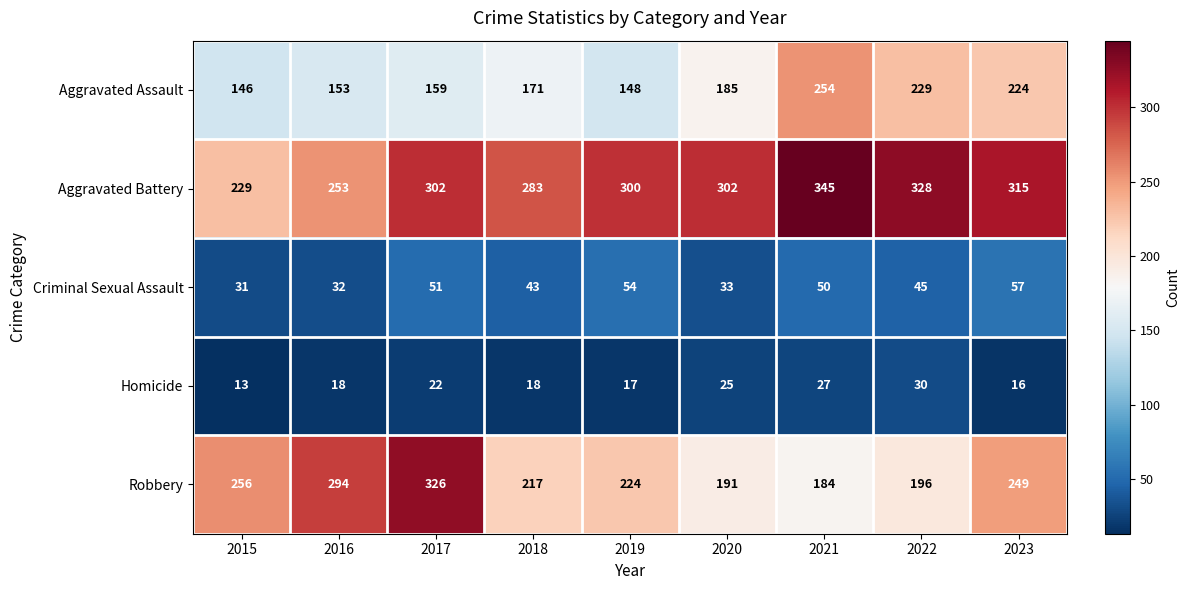

What is the total value across all series at 2017?

860